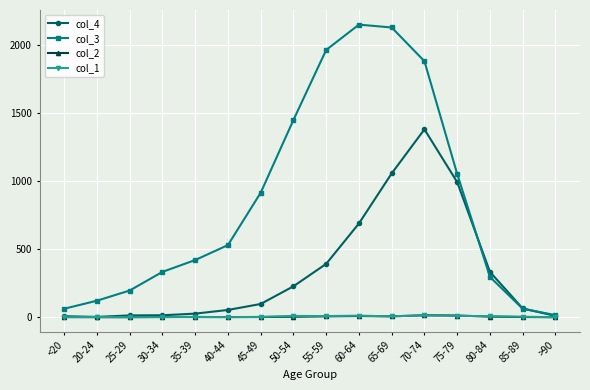

What is the maximum value shown in the chart?

2151